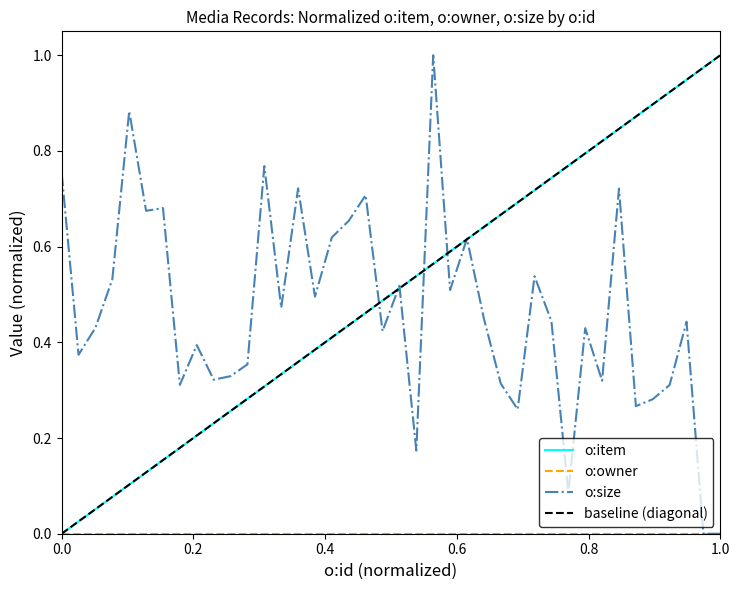

Which series has the widest spread of values?

o:item